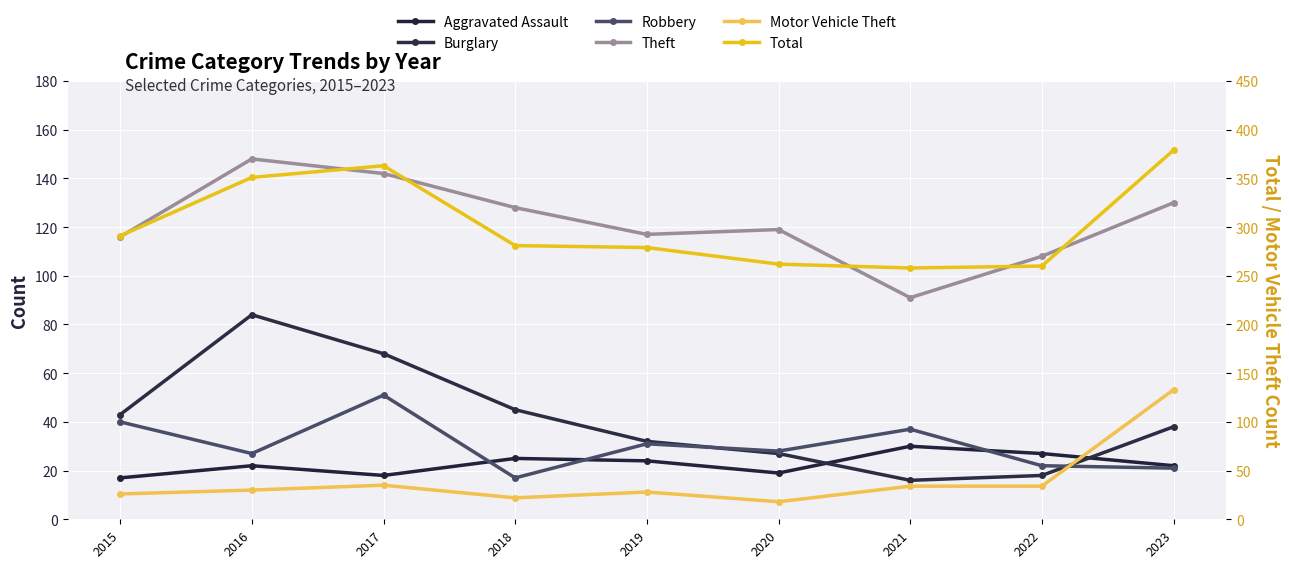

Reading left to right, what are all the values shown in this chart?

Aggravated Assault: 17	22	18	25	24	19	30	27	22
Burglary: 43	84	68	45	32	27	16	18	38
Robbery: 40	27	51	17	31	28	37	22	21
Theft: 116	148	142	128	117	119	91	108	130
Motor Vehicle Theft: 26	30	35	22	28	18	34	34	133
Total: 291	351	363	281	279	262	258	260	379